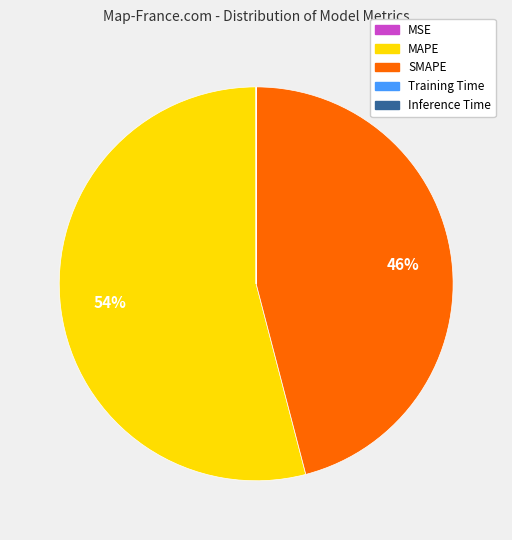

Is there any slice that represents more than half of the pie?

Yes